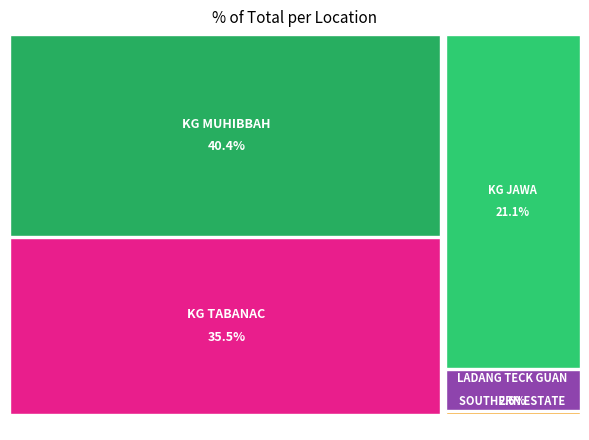

What is the ratio of the value at KG TABANAC to the value at SOUTHERN ESTATE?

144.0